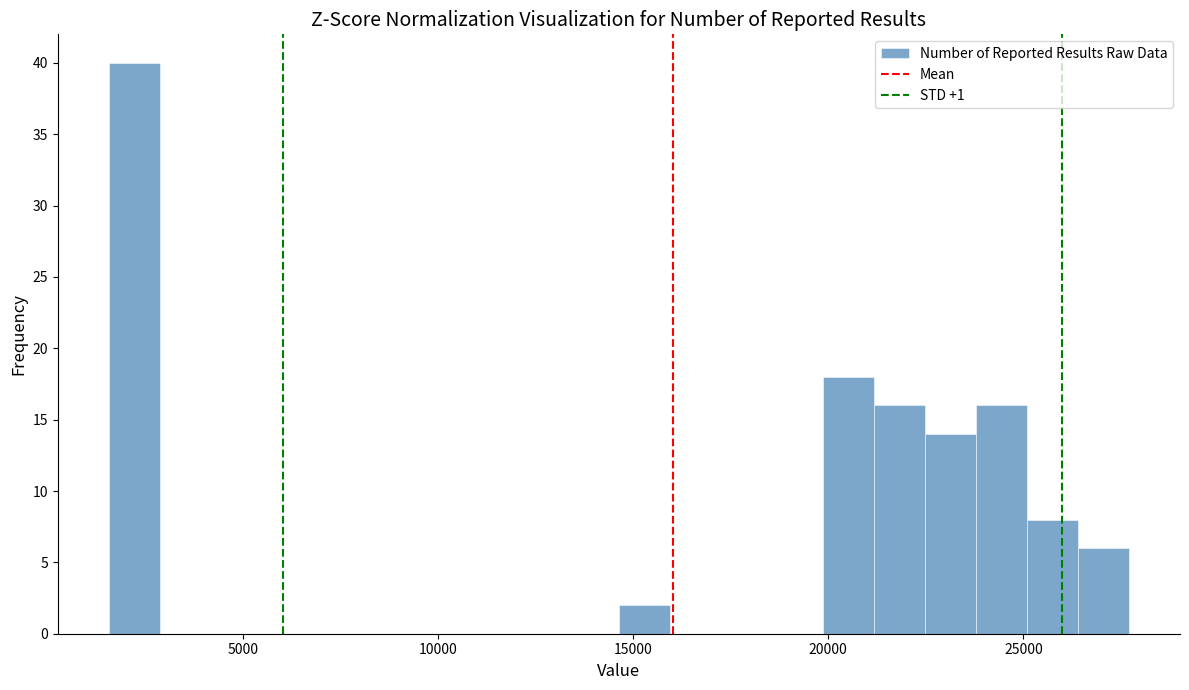

Read against the x-axis, roughly where is the centre of the tallest bar?

2000